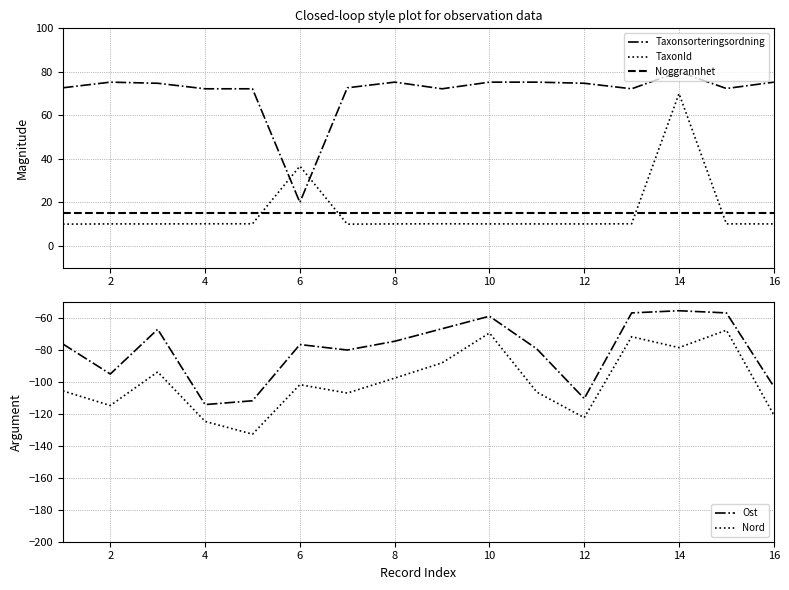

What is the sum of the Ost values at 6 and 13?

-169.3